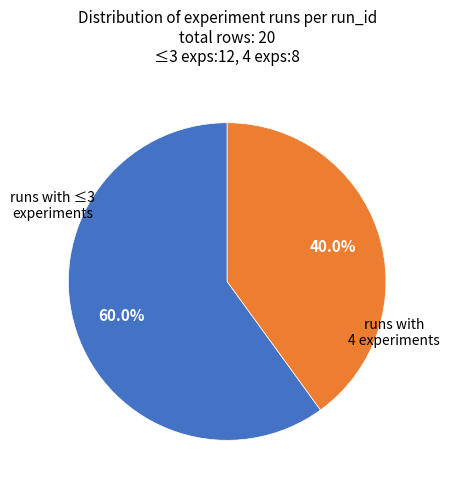

To the nearest percent, what is the average slice percentage?

50%